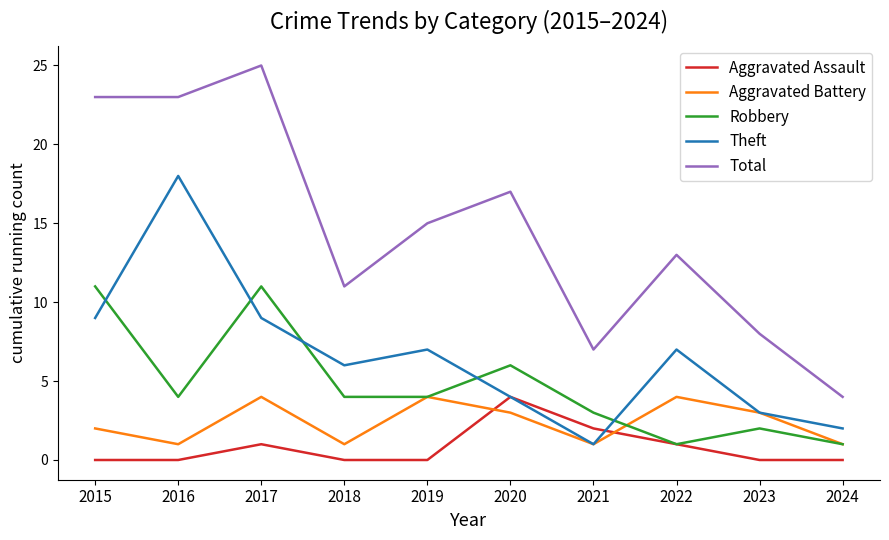

True or false: Aggravated Battery has more than 1 interior local peaks.

True